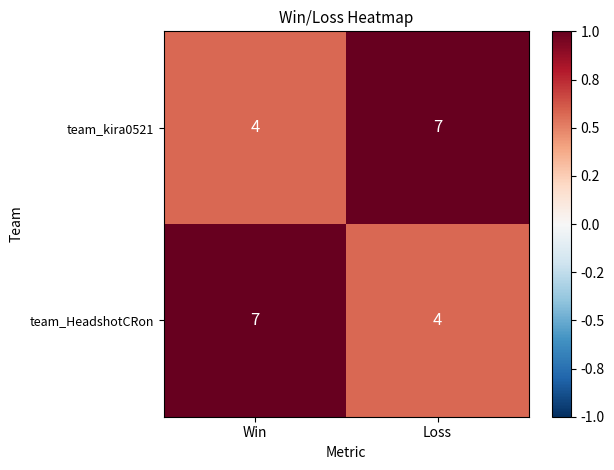

The team_HeadshotCRon series shows 10 at Win. True or false?

False